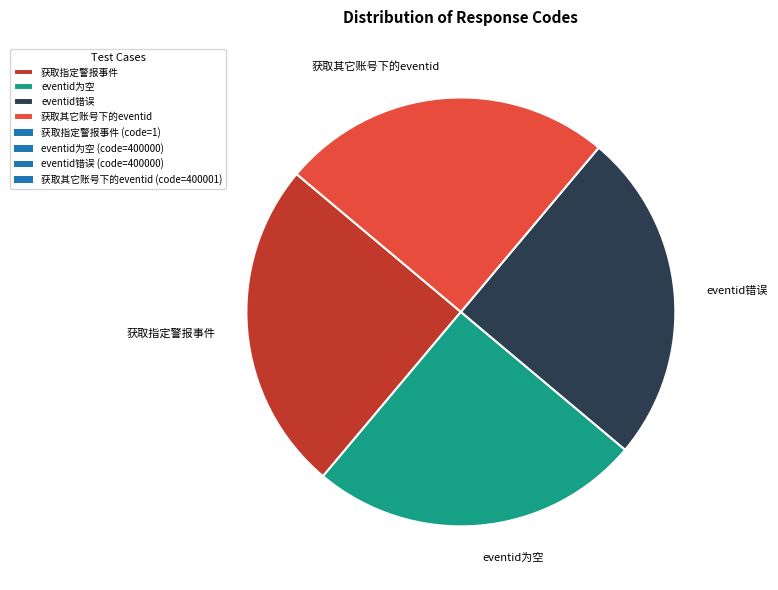

Approximately how many times larger is the value at eventid错误 compared to 获取指定警报事件?

1.0